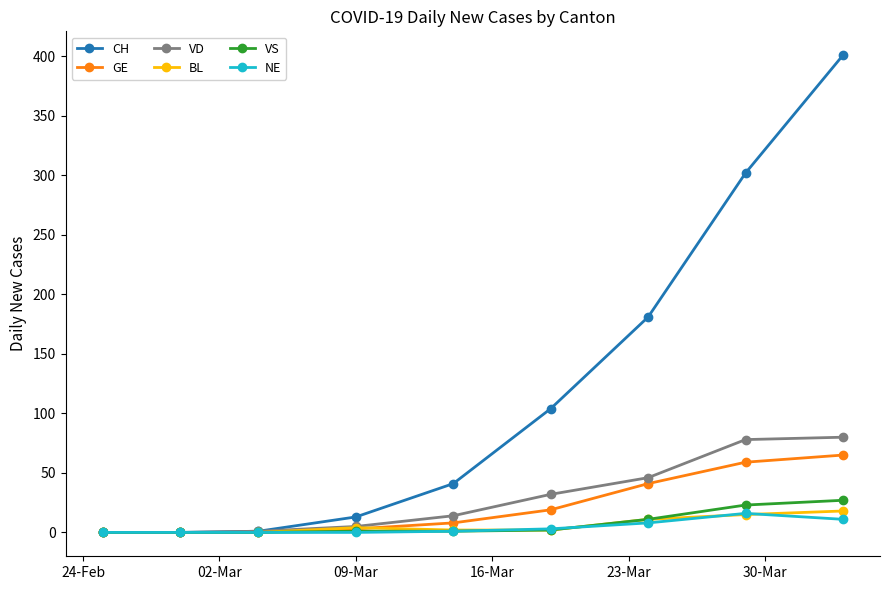

Which series has the largest total across all categories?

CH